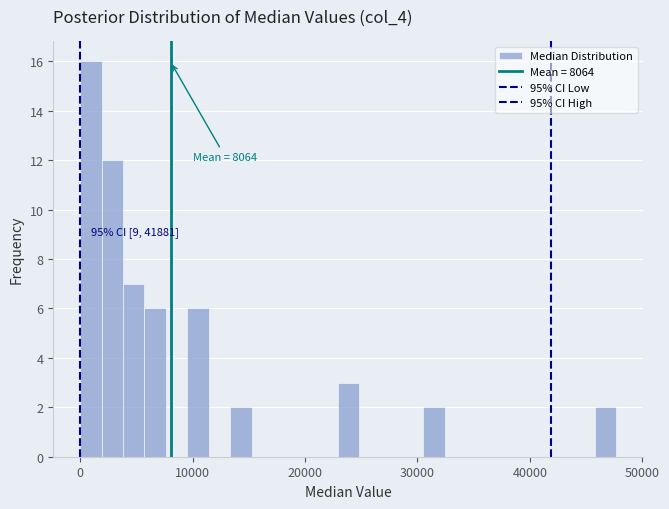

Around what value on the x-axis is the tallest bar? Give the approximate position of its centre, as read against the axis.

1000